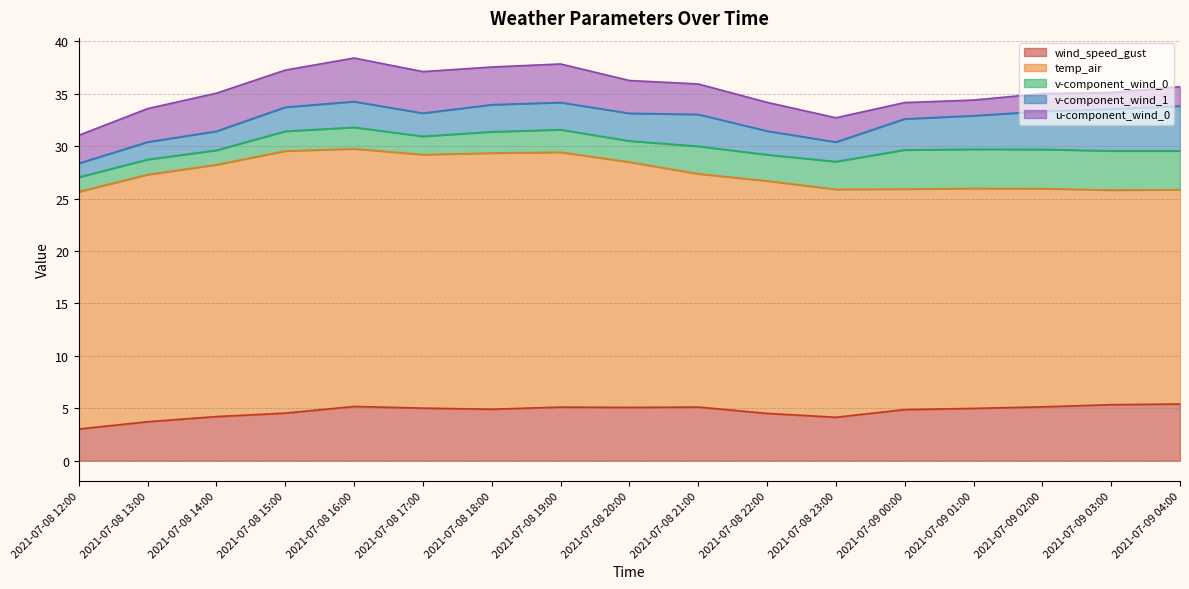

How many values in the wind_speed_gust series exceed 4?

15